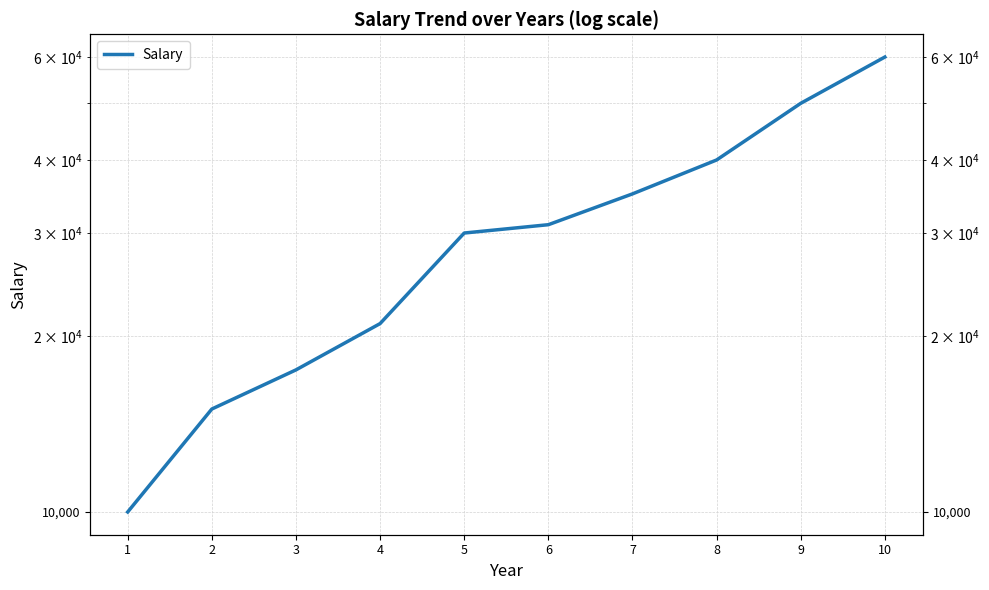

Which category has the lowest value across all series?

1